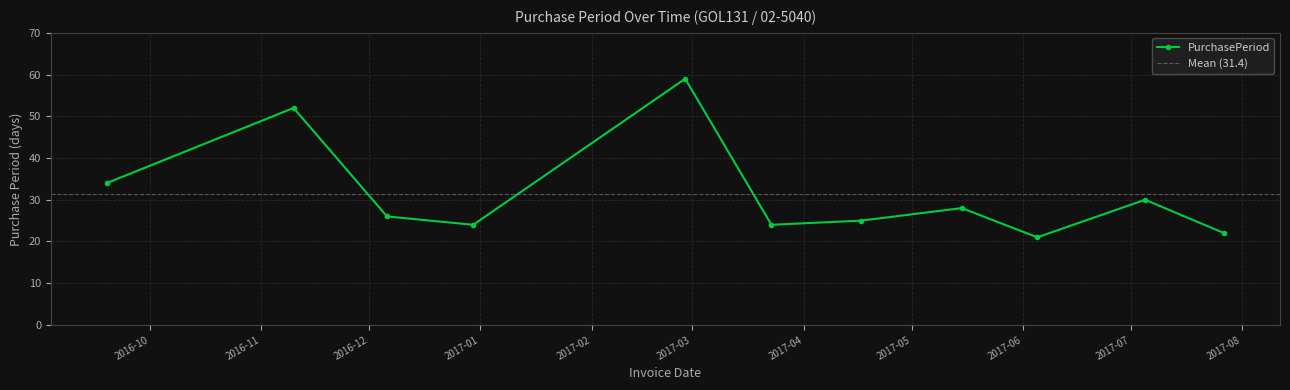

What is the label of the 3rd point from the right?

2017-06-05